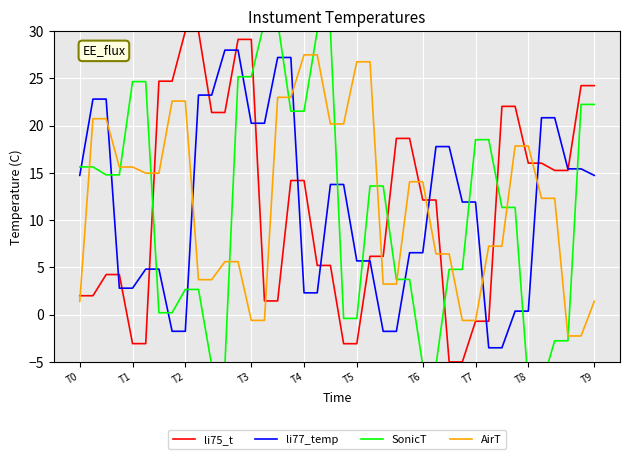

Rank the series by their maximum value, from highest to lowest.

SonicT, li75_t, li77_temp, AirT